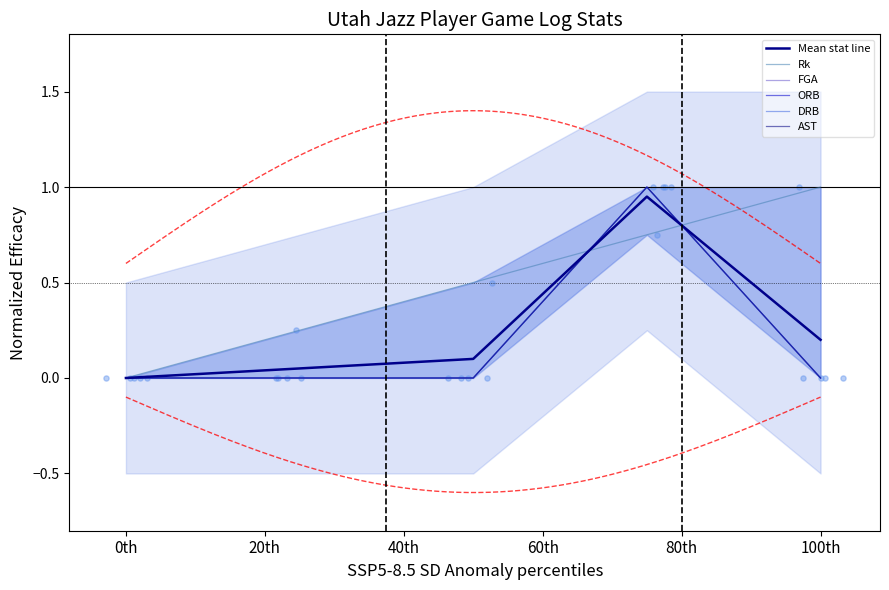

Which series has the largest total across all categories?

Rk